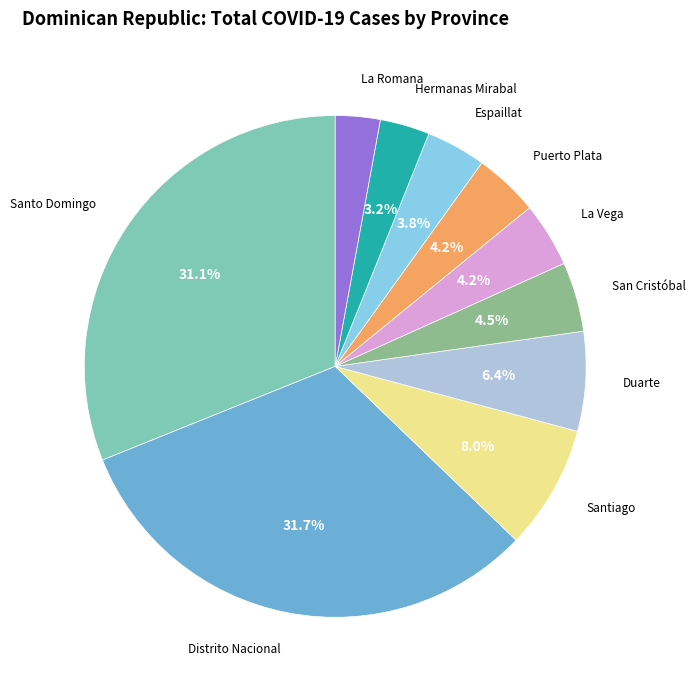

Is there a majority slice in this chart?

No